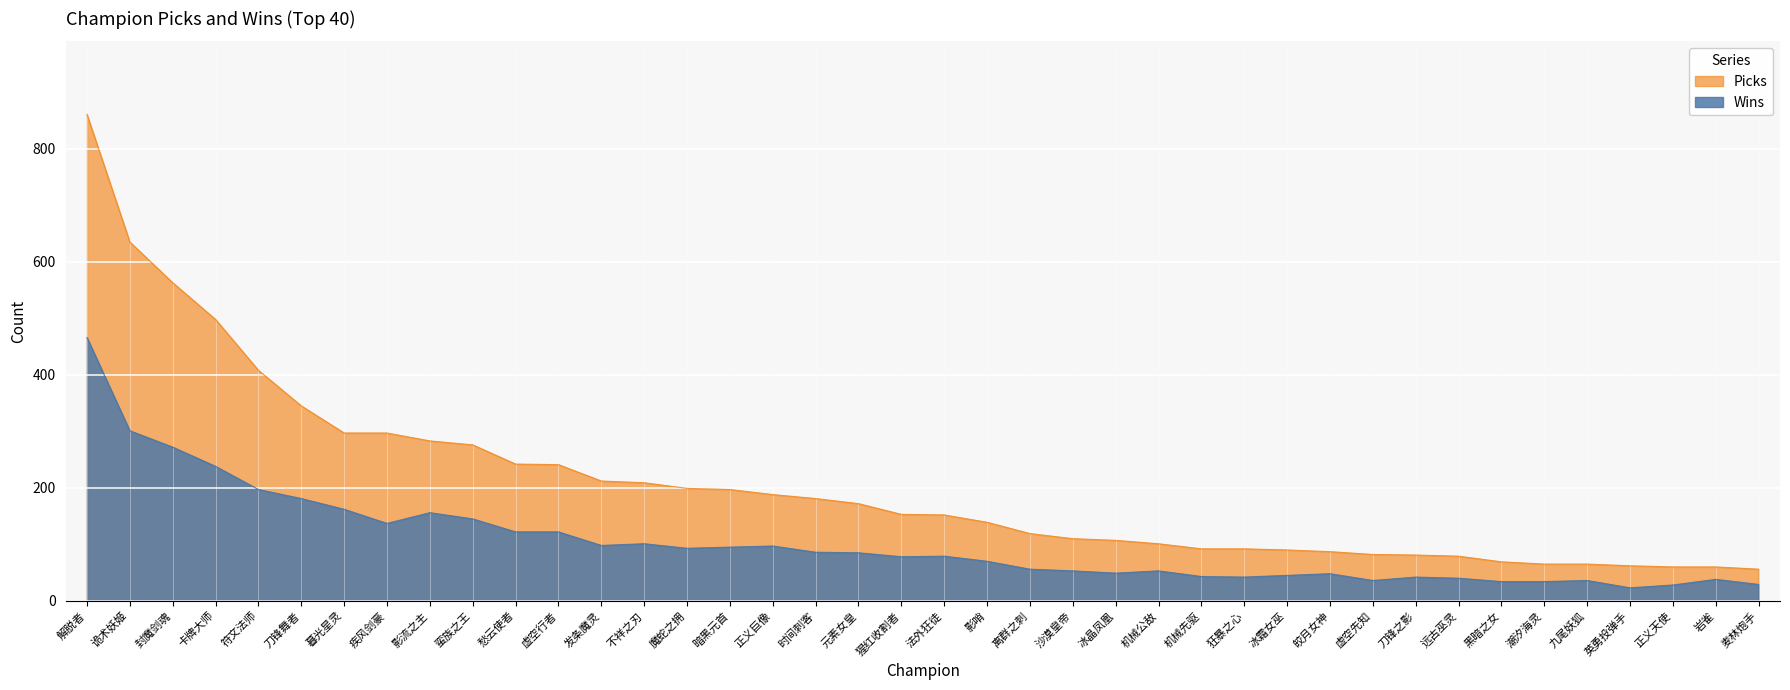

What is the maximum value shown in the chart?

861